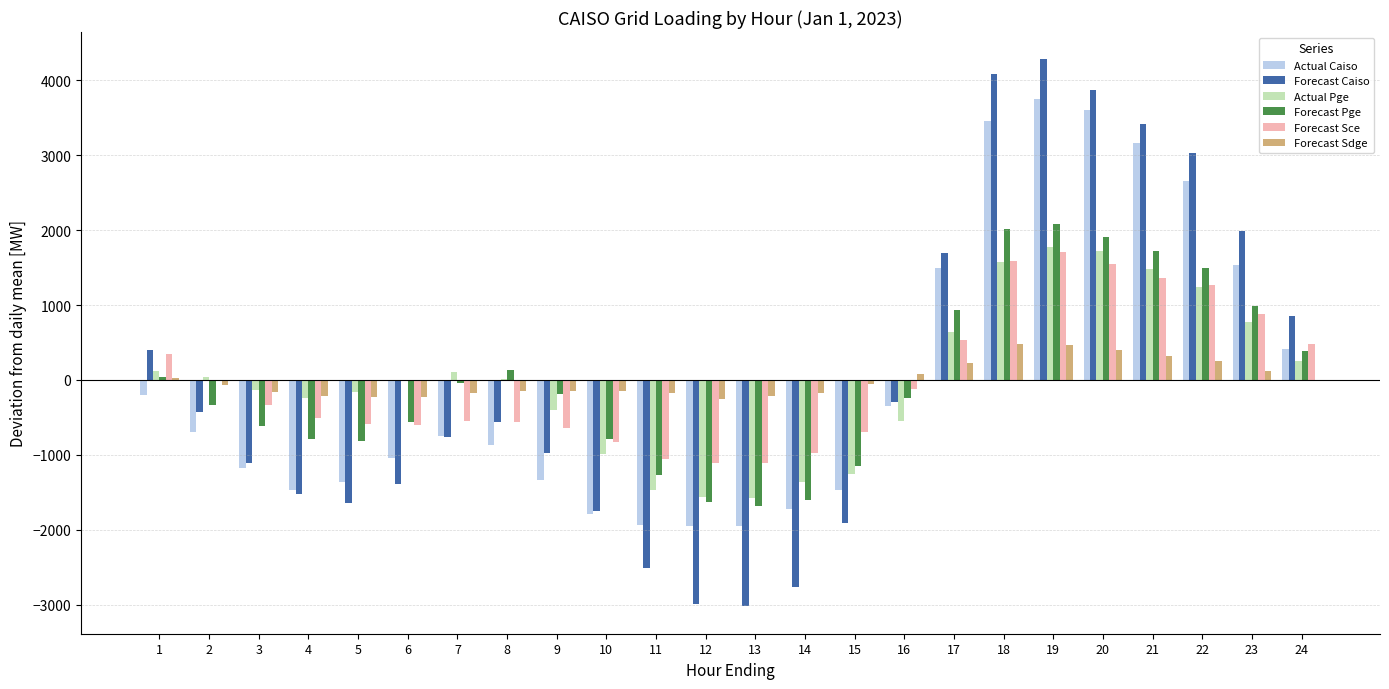

Is the value of Actual Caiso at 23 greater than the value of Forecast Pge at 11?

Yes